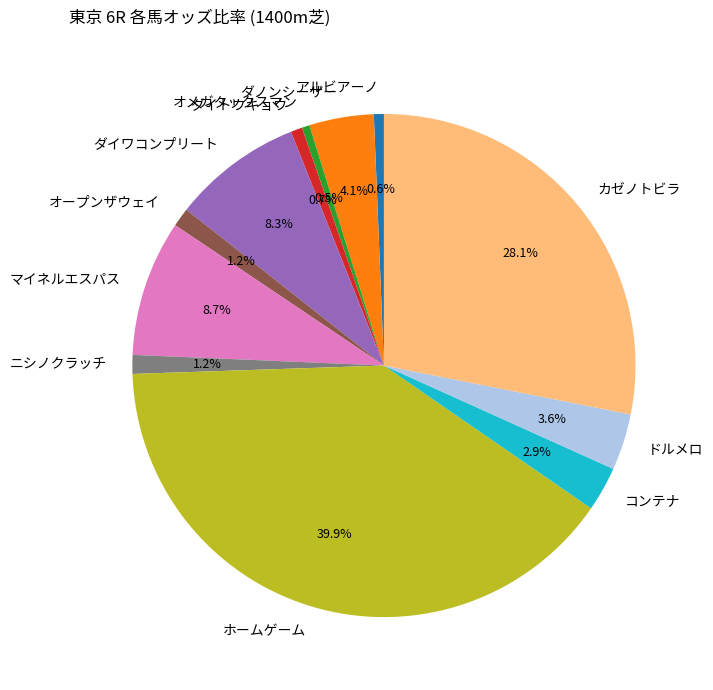

What is the largest slice in the pie chart?

ホームゲーム